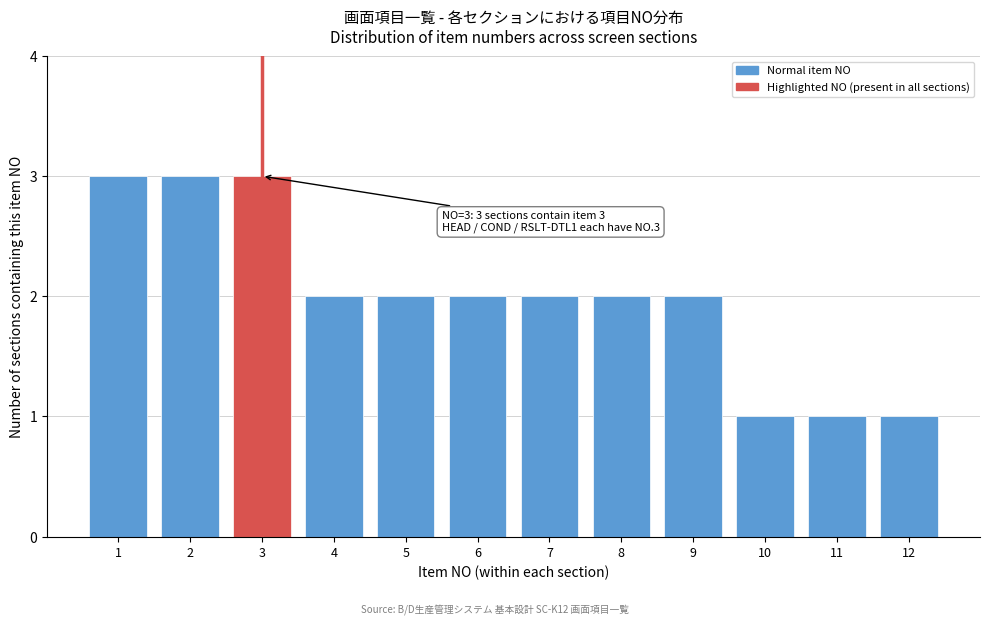

Reading left to right, transcribe all the data shown in this chart.

1=3	2=3	3=3	4=2	5=2	6=2	7=2	8=2	9=2	10=1	11=1	12=1